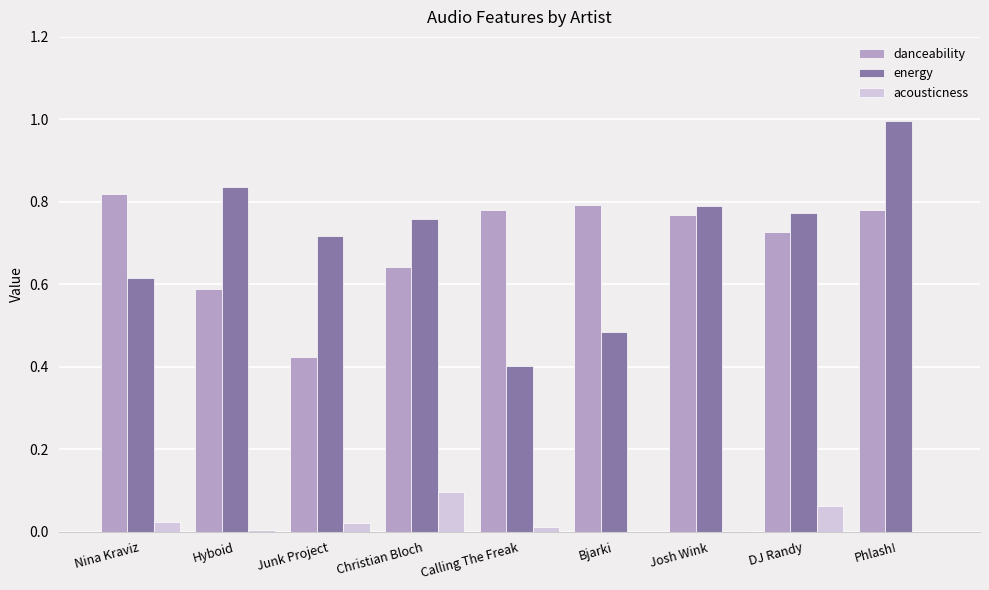

What is the total value across all series at Christian Bloch?

1.5